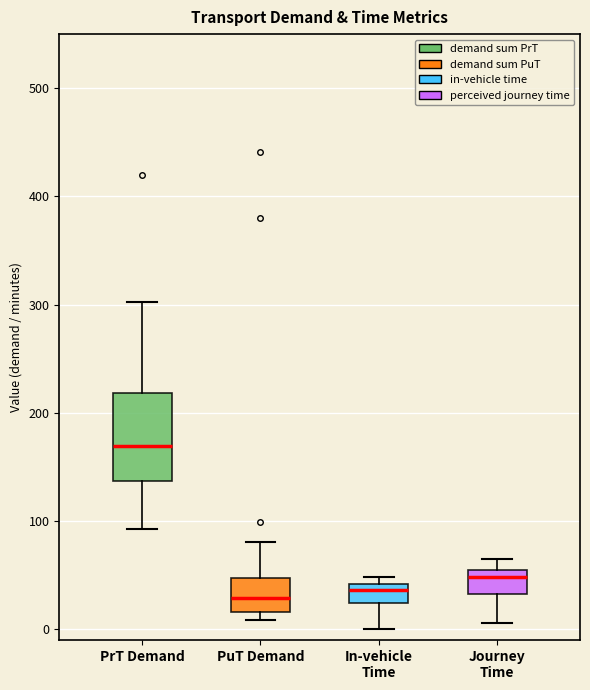

Comparing the boxes themselves (not the whiskers), which one is the tallest?

PrT Demand